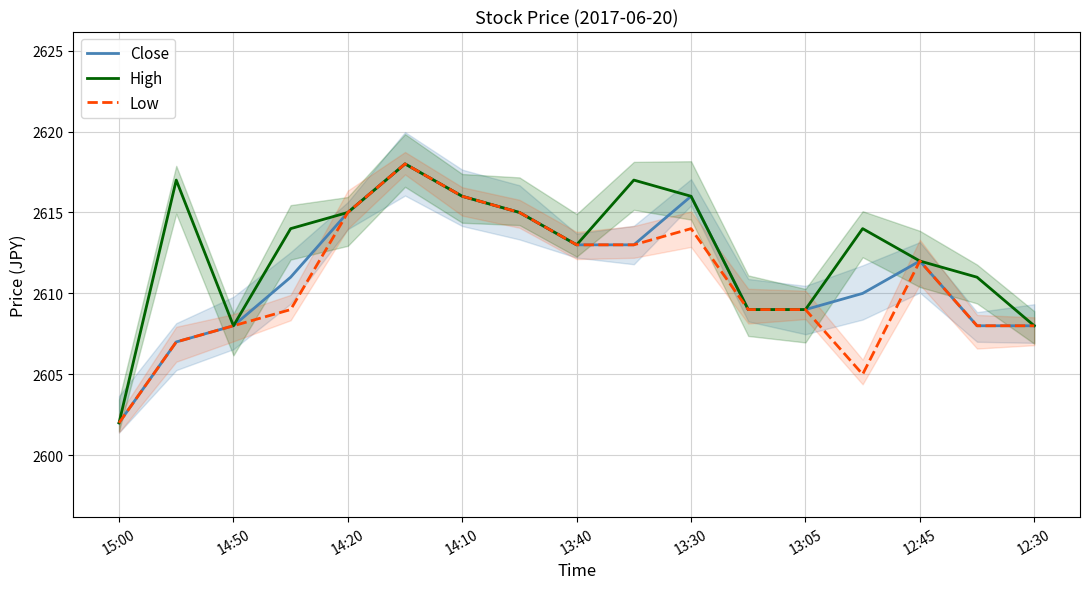

Which category has the lowest value in the Close series?

15:00